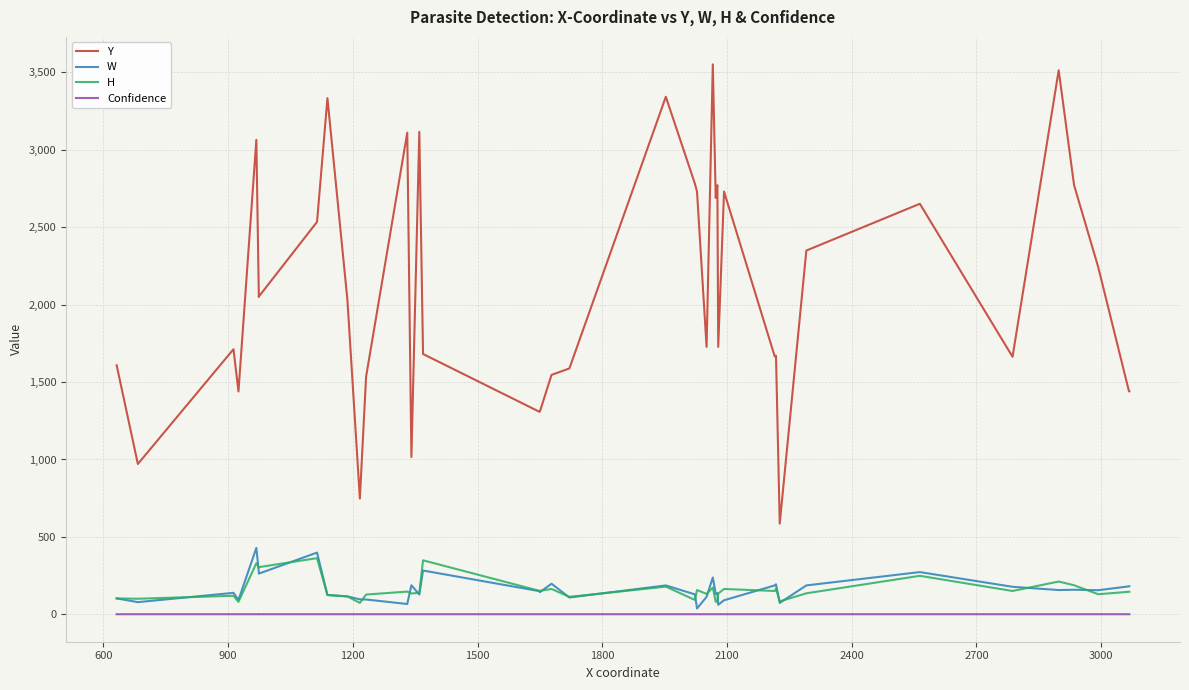

Does the chart display data point markers on the line(s)?

No